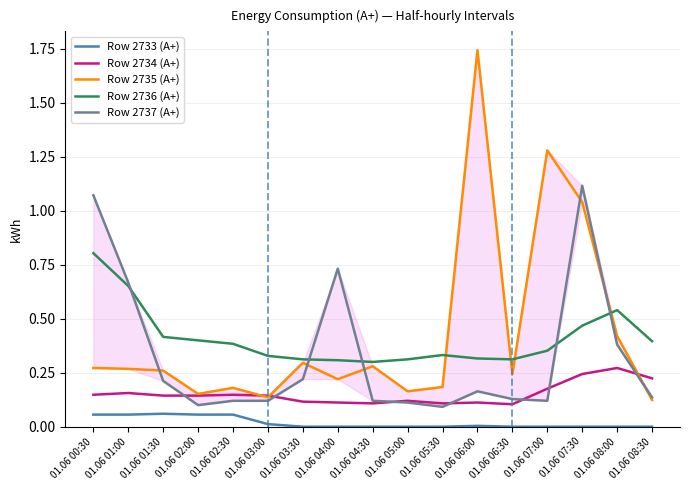

Where is the first local maximum for Row 2737 (А+)?

01.06 04:00